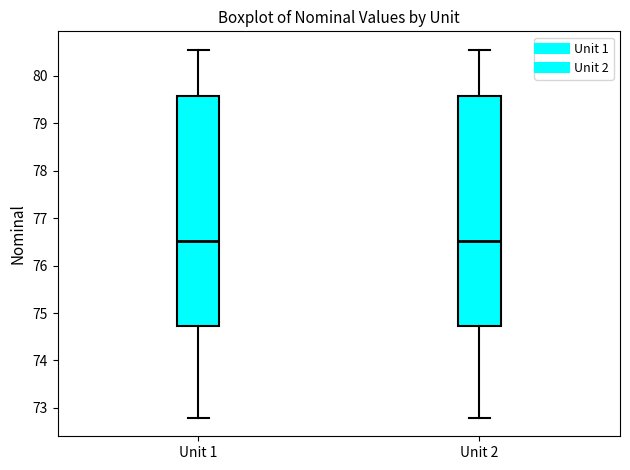

Reading left to right, transcribe this box plot: for each box, give where its median line is, the range the box spans, and where its two whiskers end, as read against the y-axis. The values are not printed on the chart, so give them approximately, as read against the axis.

Unit 1: median 76.5, box 74.7 to 79.6, whiskers 72.8 to 80.5
Unit 2: median 76.5, box 74.7 to 79.6, whiskers 72.8 to 80.5